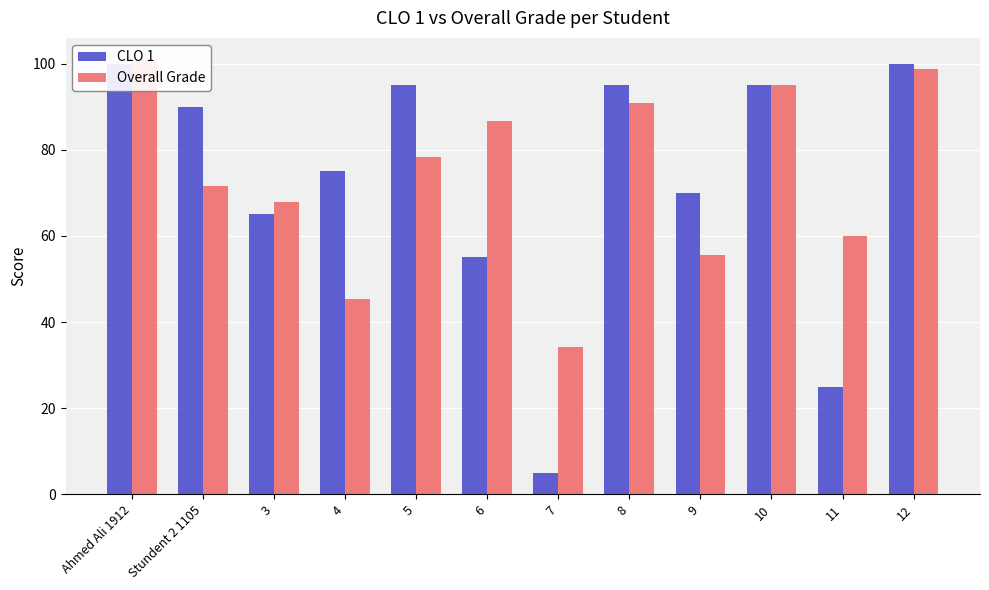

The Overall Grade series shows 91.0 at 8. True or false?

True